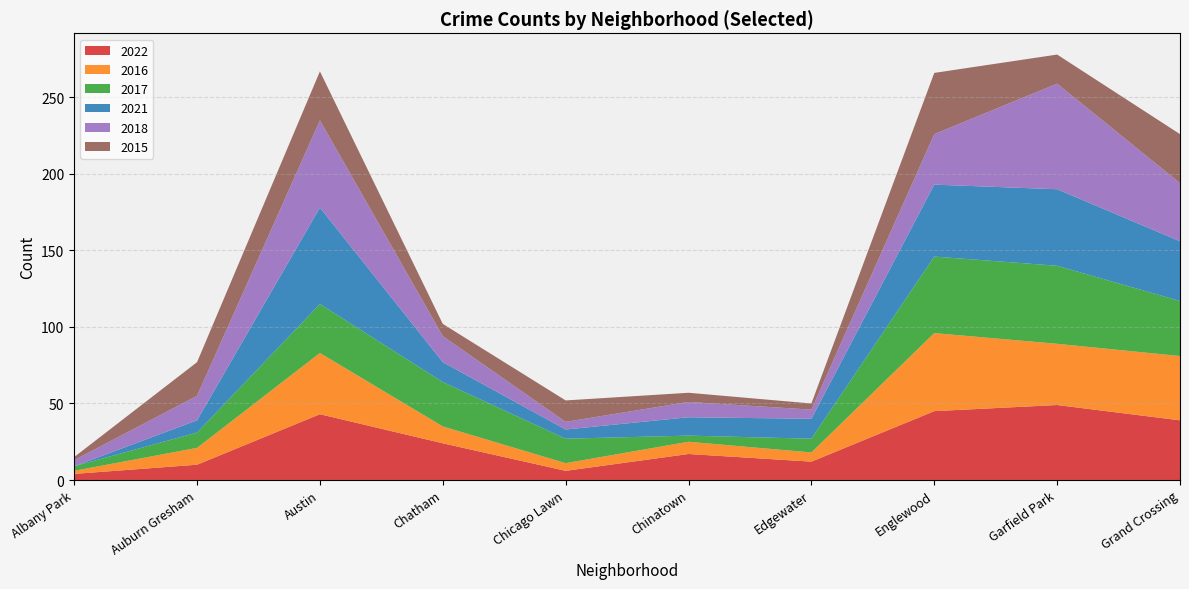

Reading right to left, transcribe all the data shown in this chart.

2022: 39	49	45	12	17	6	24	43	10	4
2016: 42	40	51	6	8	5	11	40	11	2
2017: 36	51	50	9	4	16	29	32	10	3
2021: 39	50	47	13	12	6	13	63	8	0
2018: 38	69	33	6	10	5	17	57	16	4
2015: 32	19	40	4	6	14	8	32	22	2